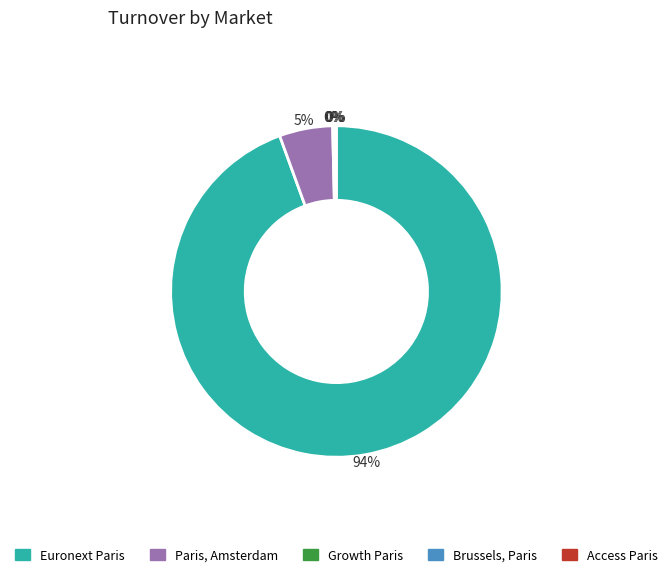

Combined, do Euronext Paris and Paris, Amsterdam account for over 50%?

Yes